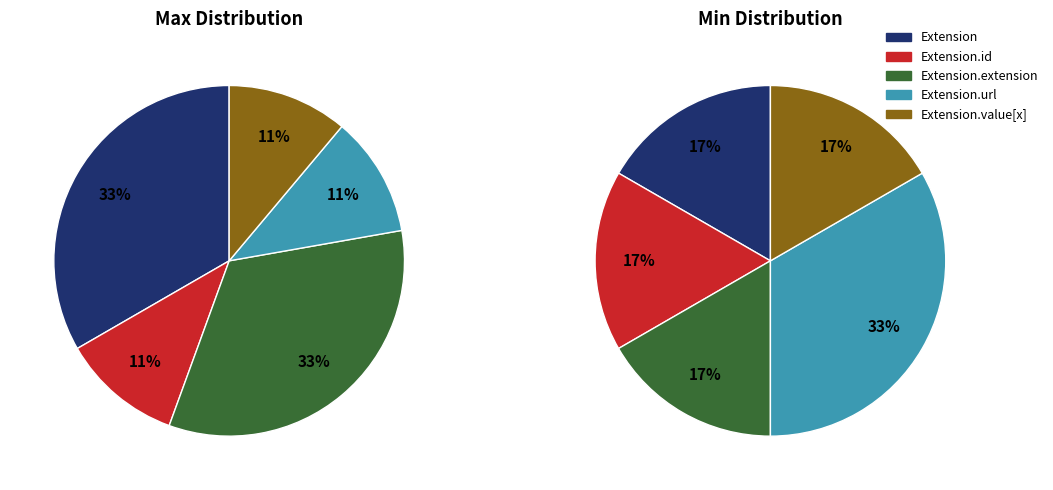

How many slices are in this pie chart?

5